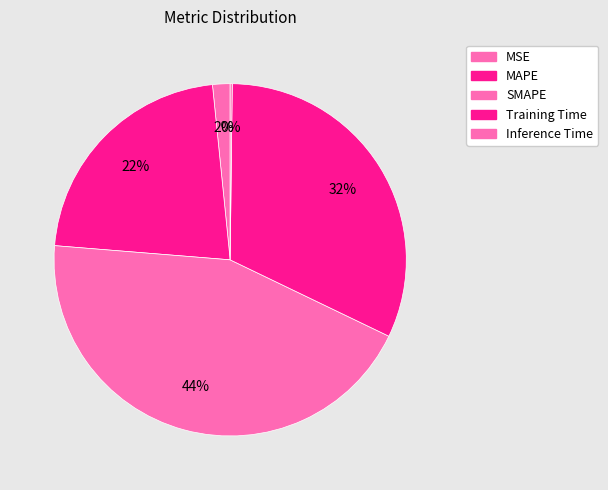

To the nearest percent, what percentage of the pie is Training Time?

32%